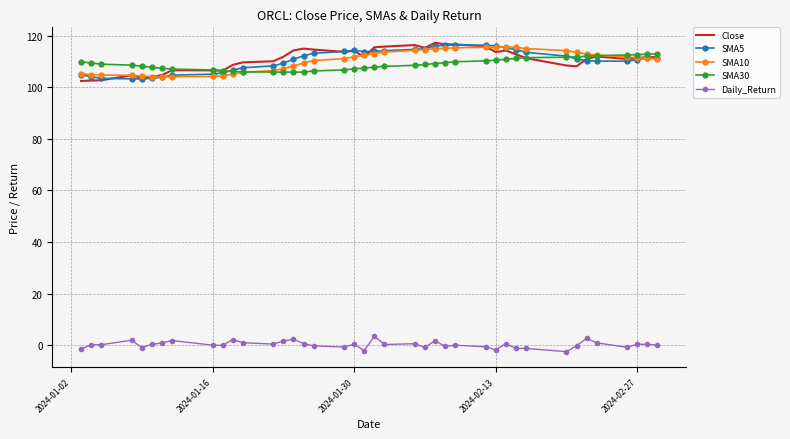

What is the greatest value displayed?

117.3